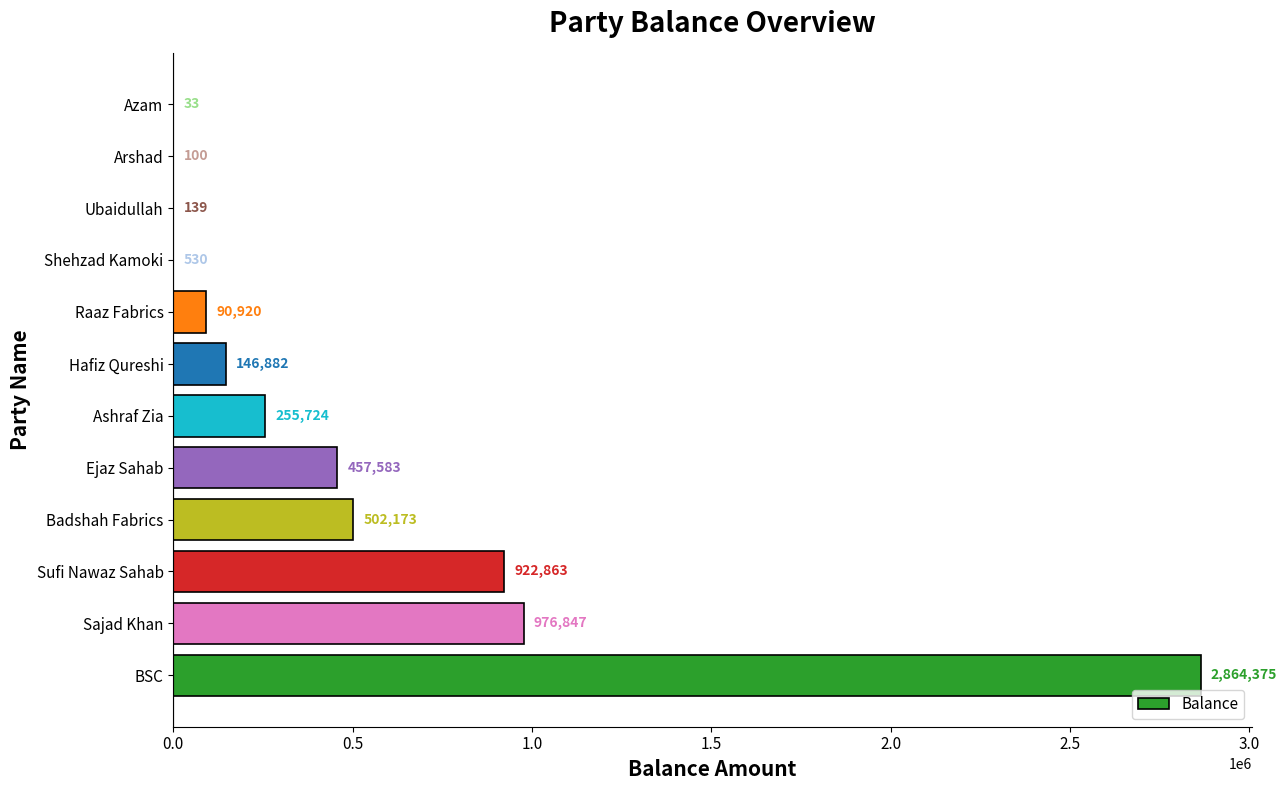

At which label is the value closest to 1432204?

Sajad Khan